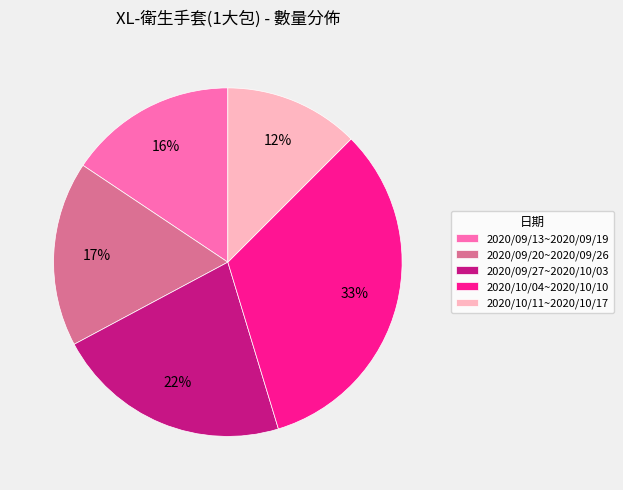

What is the largest slice in the pie chart?

2020/10/04~2020/10/10